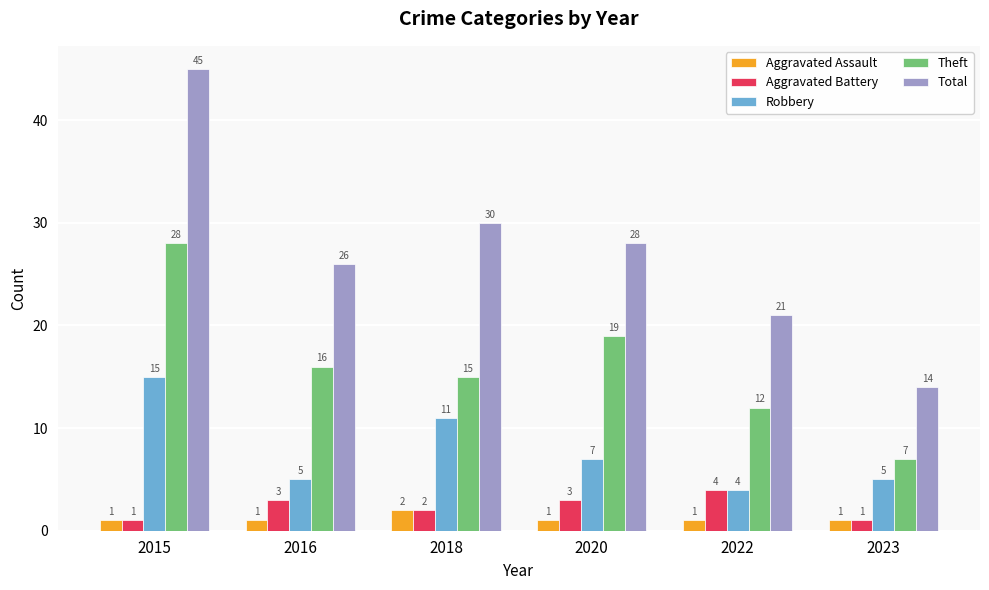

Reading left to right, what are all the values shown in this chart?

Aggravated Assault: 1	1	2	1	1	1
Aggravated Battery: 1	3	2	3	4	1
Robbery: 15	5	11	7	4	5
Theft: 28	16	15	19	12	7
Total: 45	26	30	28	21	14